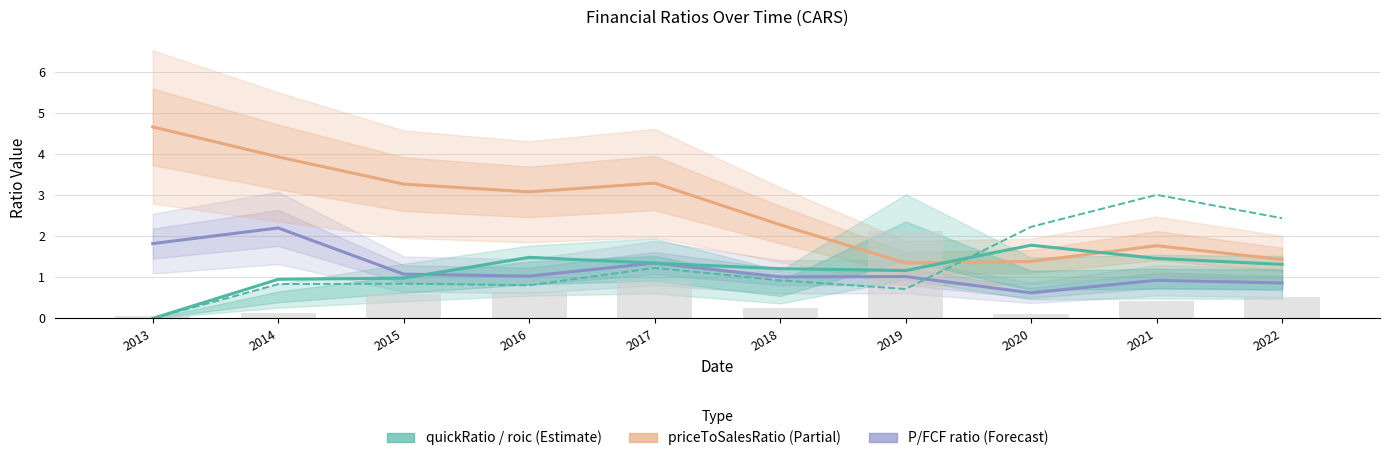

Reading left to right, list all the values displayed in this chart.

priceToFreeCashFlowsRatio (/10): 1.8	2.2	1.1	1.0	1.3	1.0	1.0	0.6	0.9	0.9
priceToSalesRatio: 4.7	3.9	3.3	3.1	3.3	2.3	1.3	1.4	1.8	1.4
quickRatio: 0.0	1.0	1.0	1.5	1.3	1.2	1.2	1.8	1.5	1.3
pbRatio: 0.0	0.8	0.8	0.8	1.2	0.9	0.7	2.2	3.0	2.4
roic (scaled): 0.1	0.1	0.6	0.6	0.9	0.2	2.1	0.1	0.4	0.5